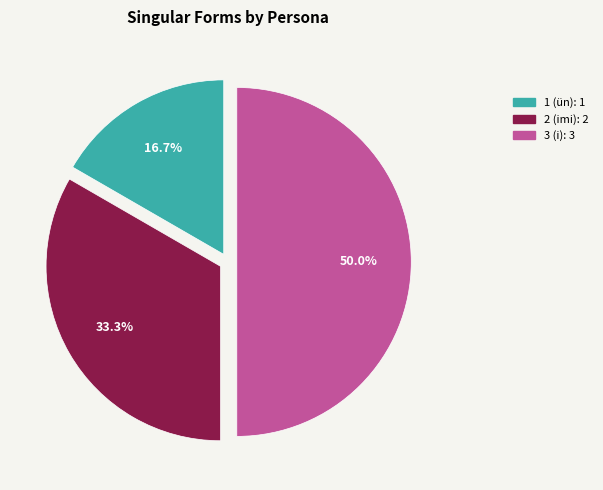

True or false: 3 (i) accounts for 50% of the total.

True